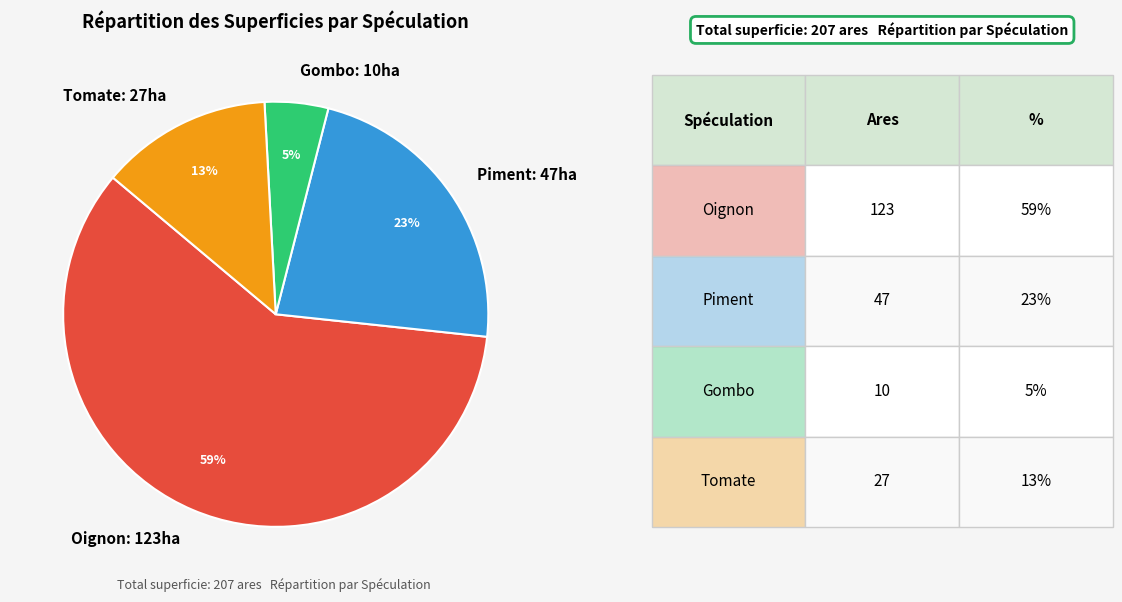

Do Gombo: 10ha and Oignon: 123ha together represent more than half of the pie?

Yes